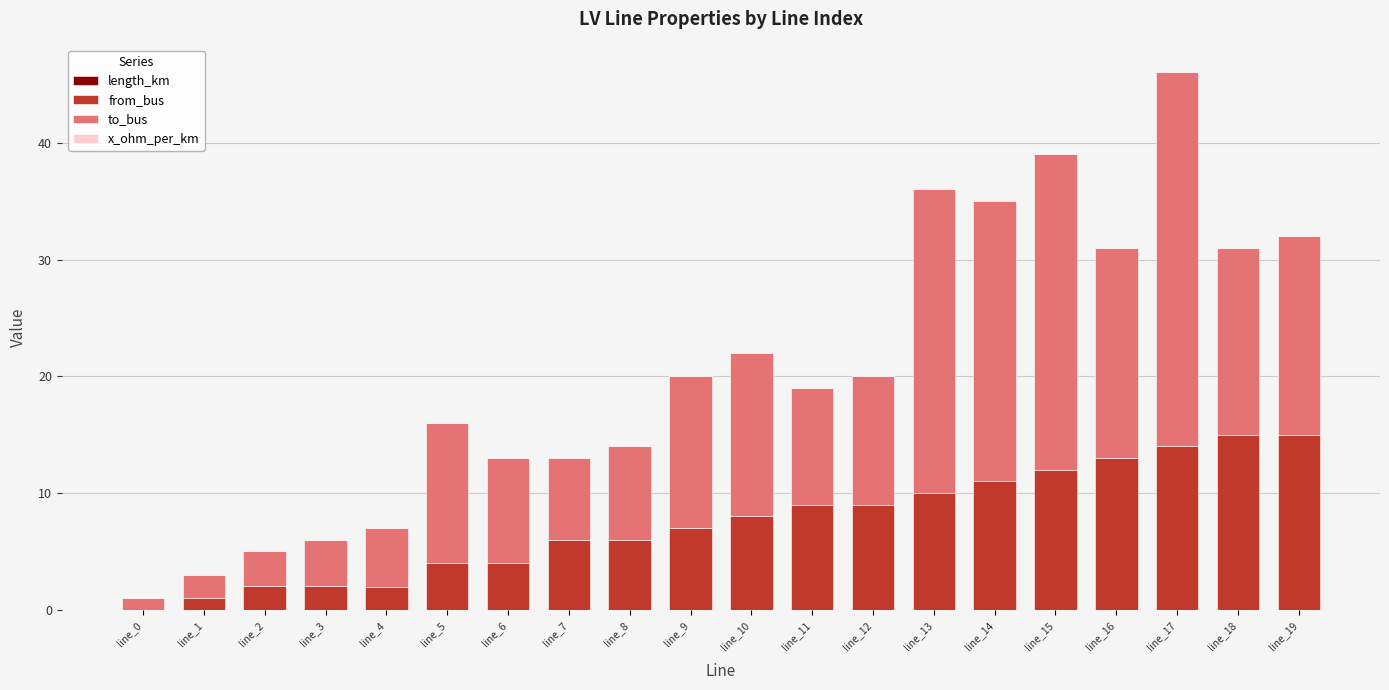

At which category is the sum across all series the highest?

line_17